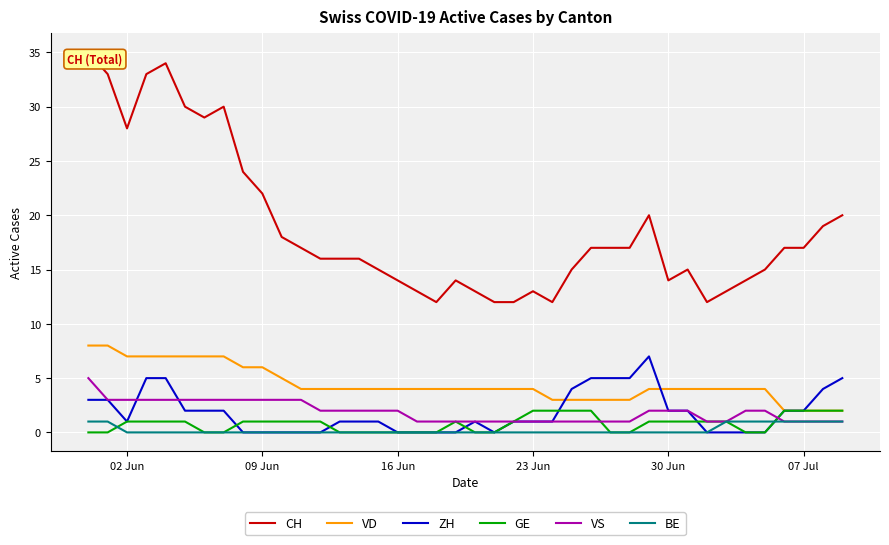

What is the maximum value shown in the chart?

35